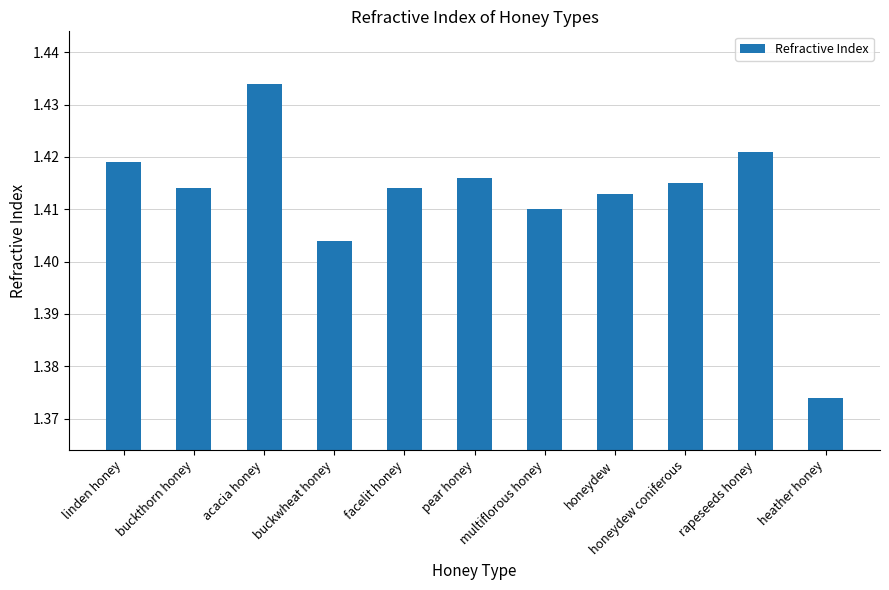

Count the values in the range 1 to 2.

11